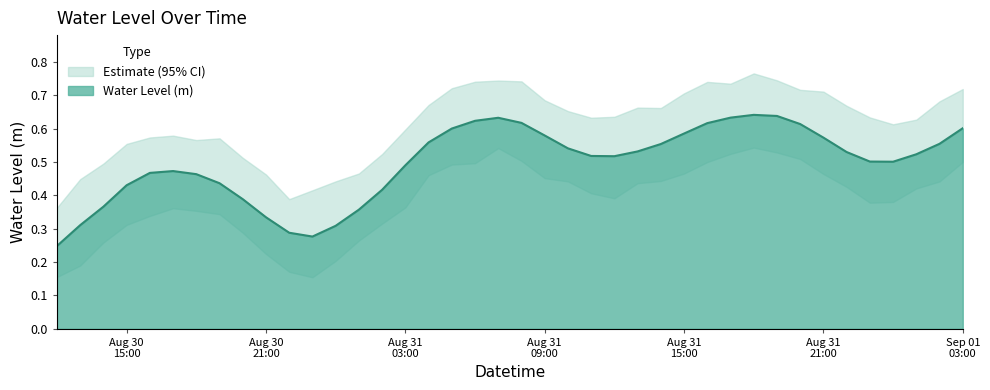

What is the difference between the second highest and minimum values?

0.4